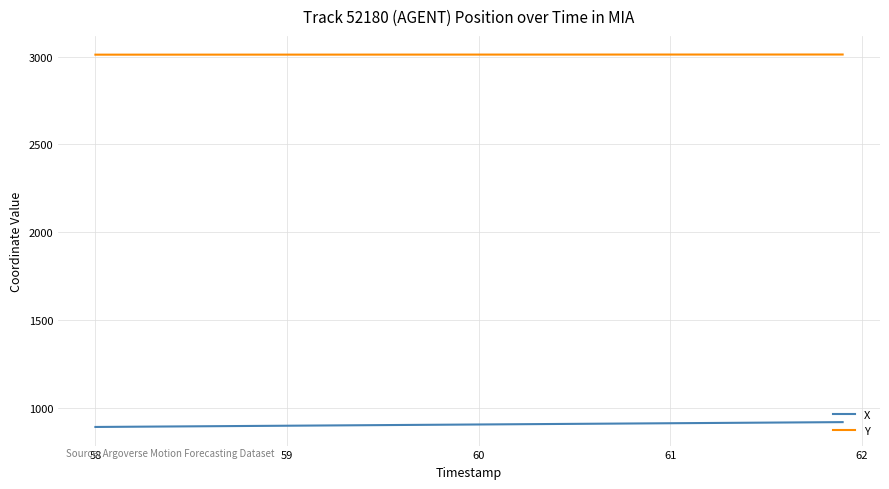

List the series in order of their overall mean, highest first.

Y, X